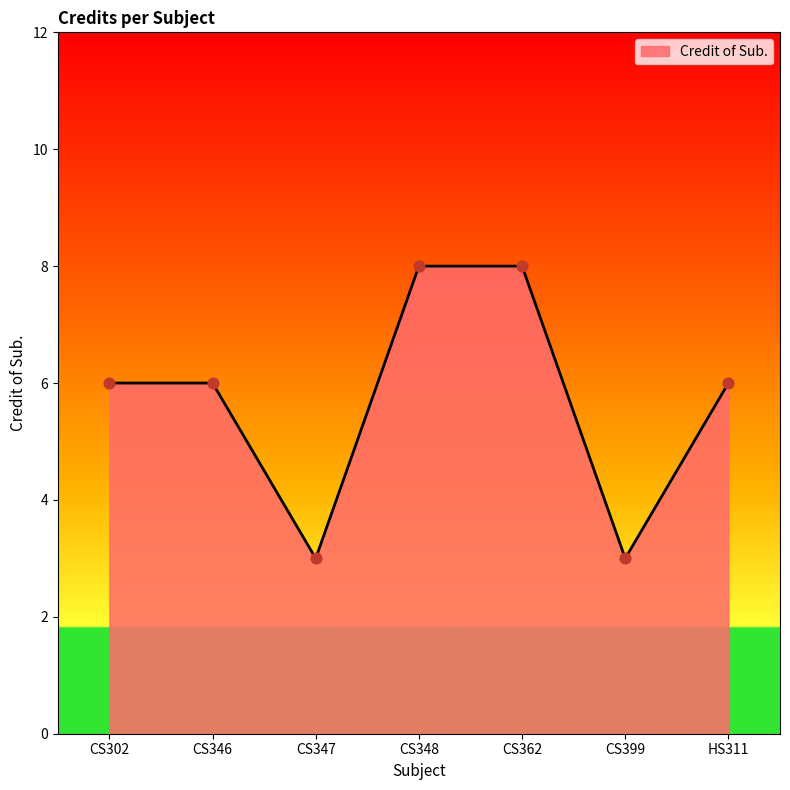

Which has a higher value, CS302 or CS347?

CS302